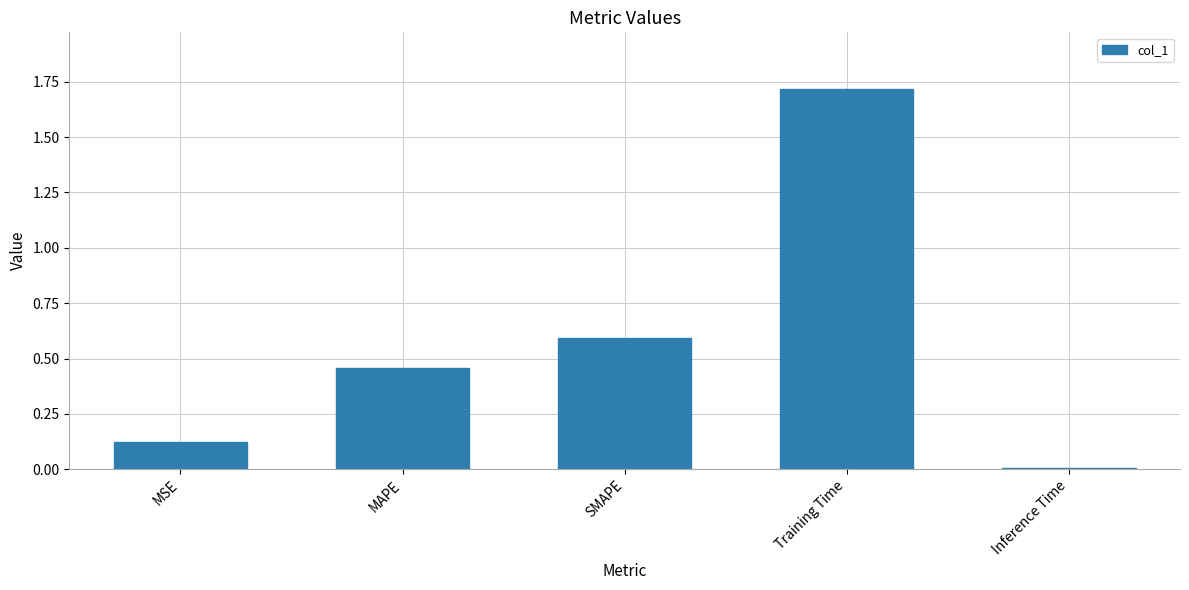

What is the change in value from SMAPE to Inference Time?

-0.6